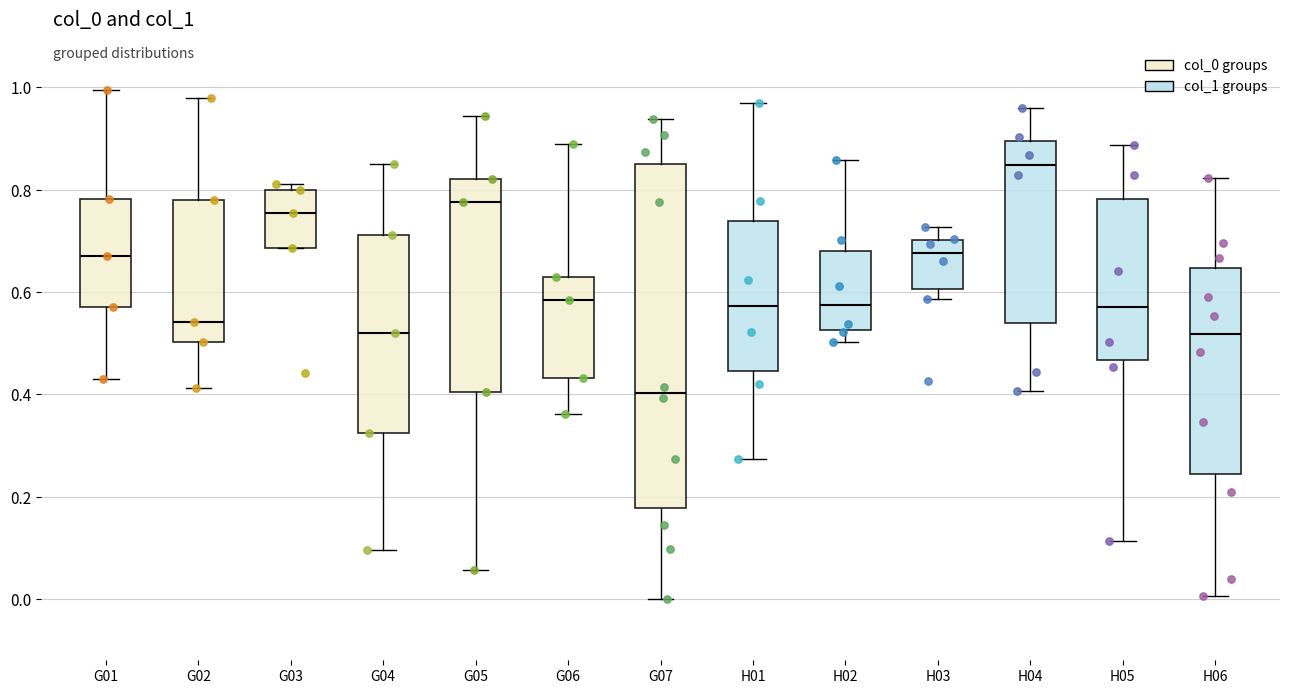

Which box has the highest median line?

H04